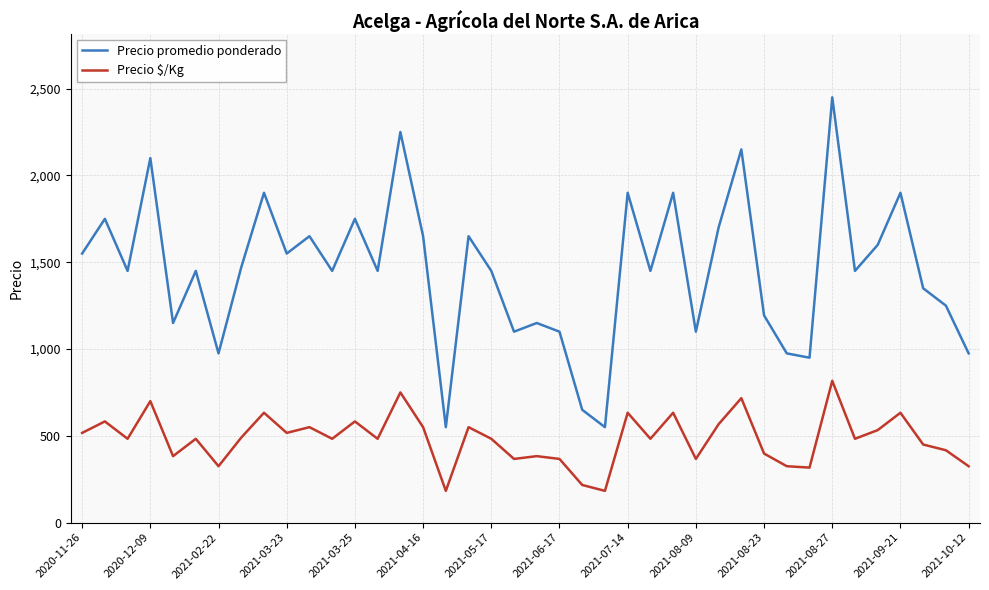

Rank the series by their maximum value, from lowest to highest.

Precio $/Kg, Precio promedio ponderado